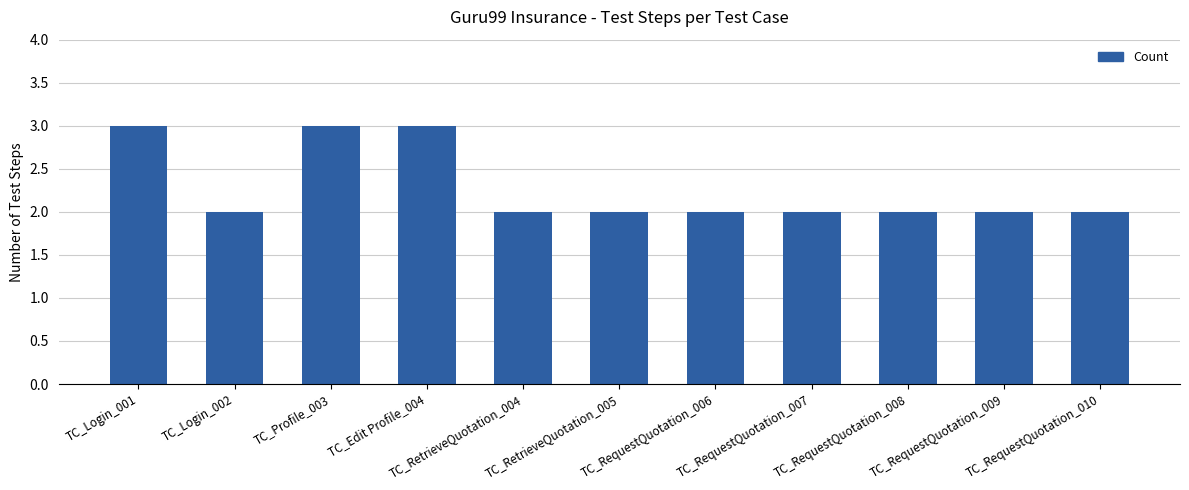

What is the smallest value displayed?

2